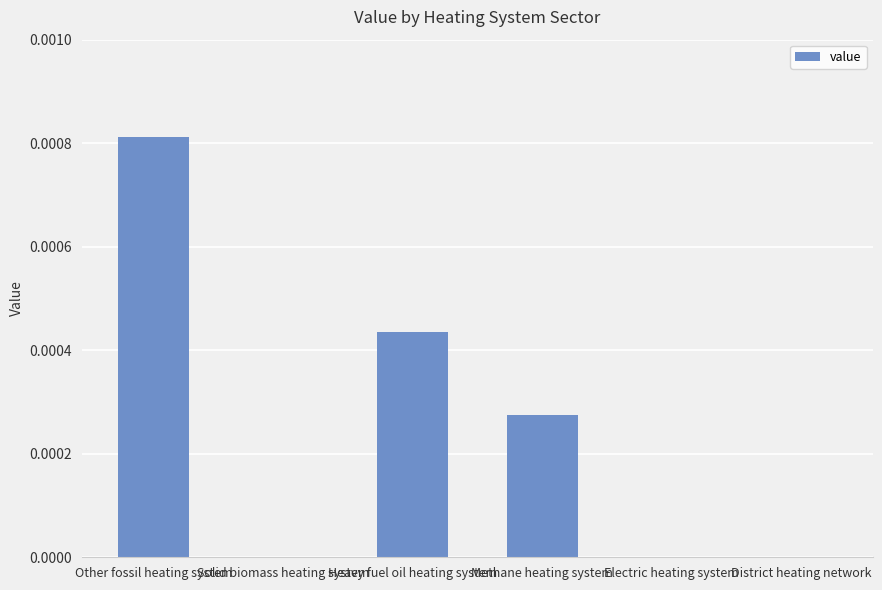

The value at Solid biomass heating system is 0.0. True or false?

True